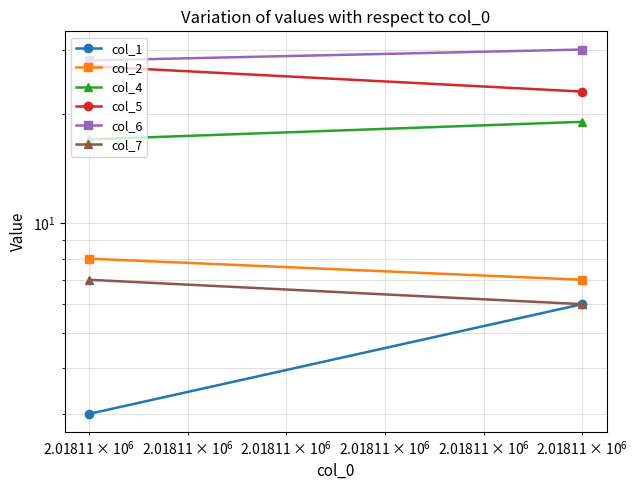

Rank the series by their maximum value, from lowest to highest.

col_1, col_7, col_2, col_4, col_5, col_6